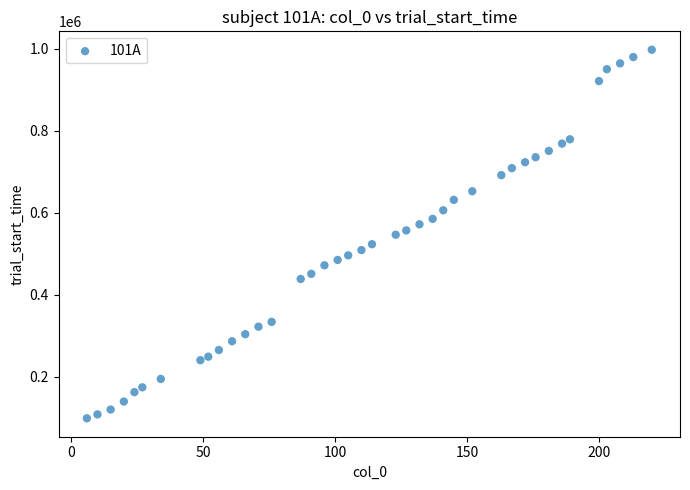

What is the range of Y values (max minus min)?

899458